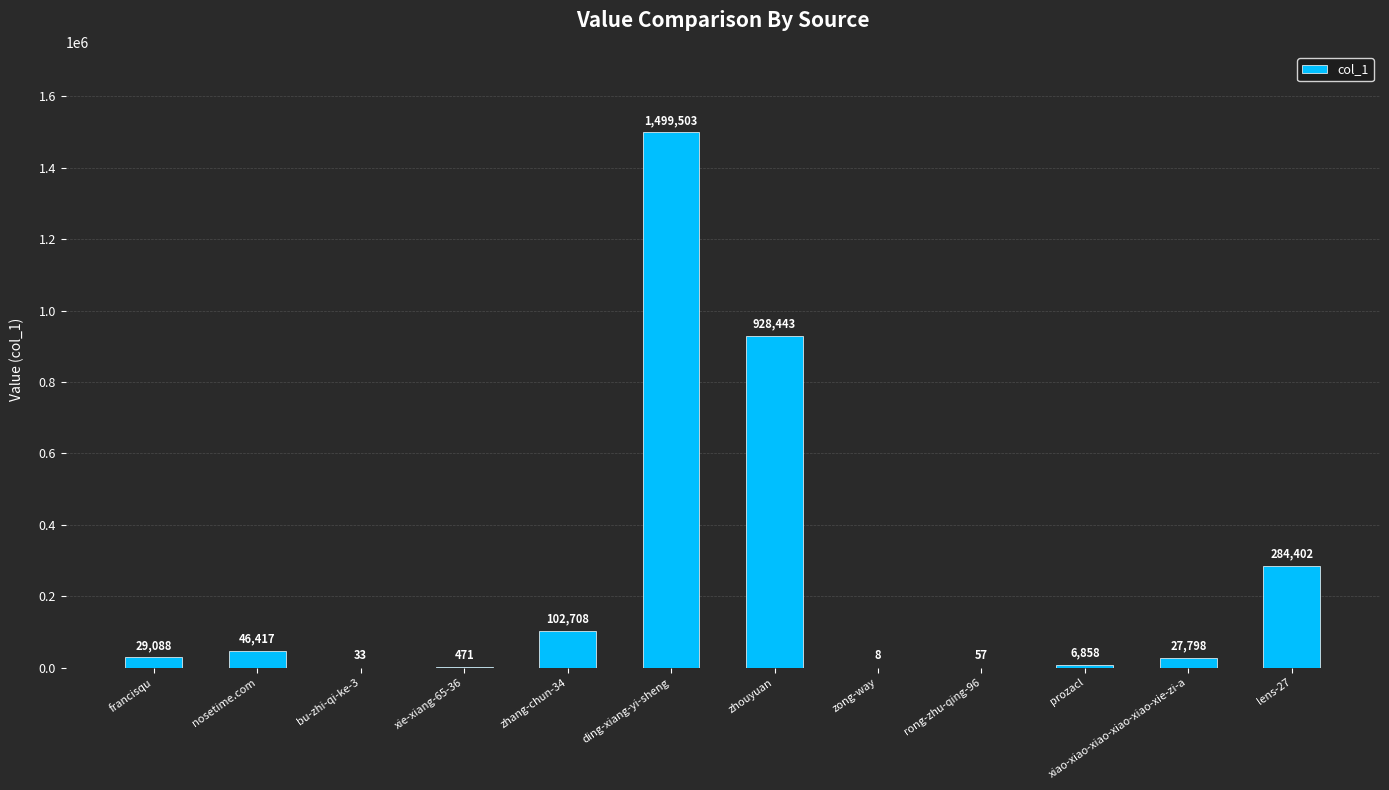

Reading left to right, list all the values displayed in this chart.

francisqu=29088	nosetime.com=46417	bu-zhi-qi-ke-3=33	xie-xiang-65-36=471	zhang-chun-34=102708	ding-xiang-yi-sheng=1499503	zhouyuan=928443	zong-way=8	rong-zhu-qing-96=57	prozacl=6858	xiao-xiao-xiao-xiao-xiao-xie-zi-a=27798	lens-27=284402